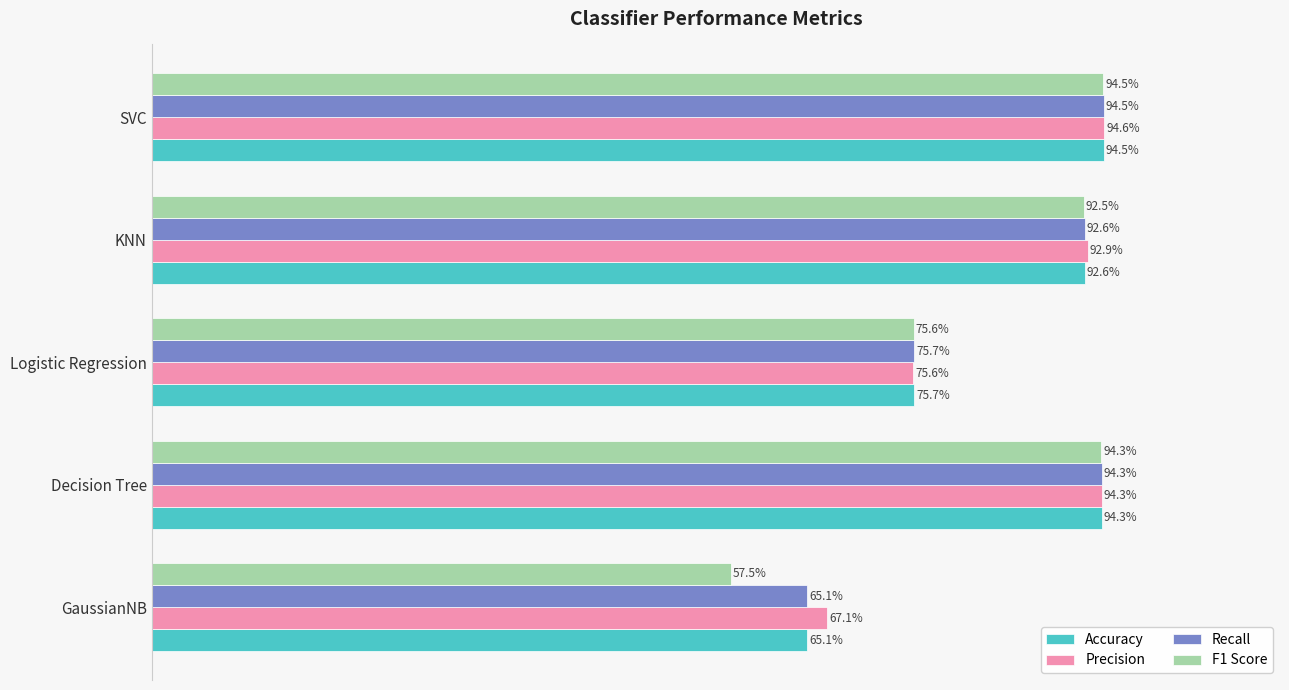

What are all the series names shown in the legend?

Accuracy, Precision, Recall, F1 Score